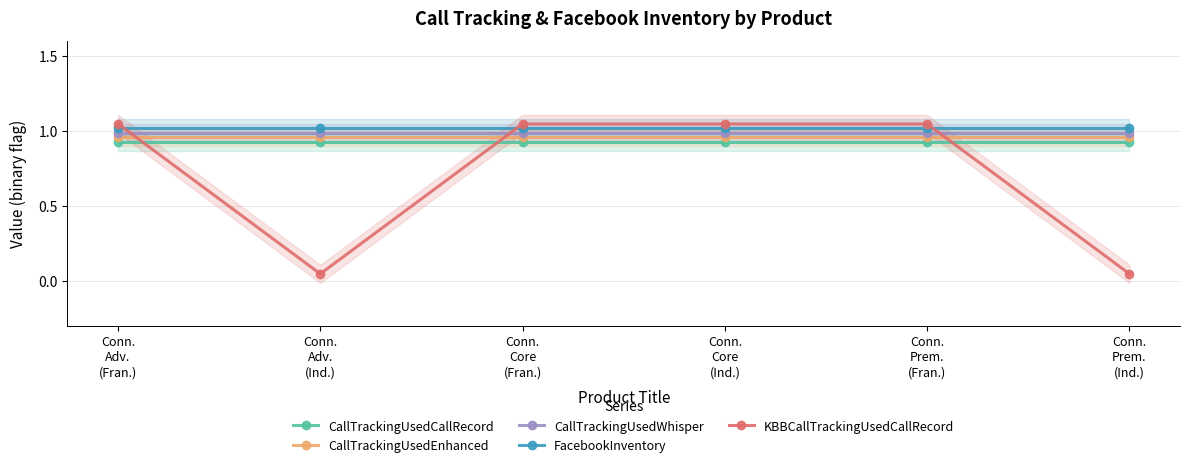

How many lines are shown in the chart?

5